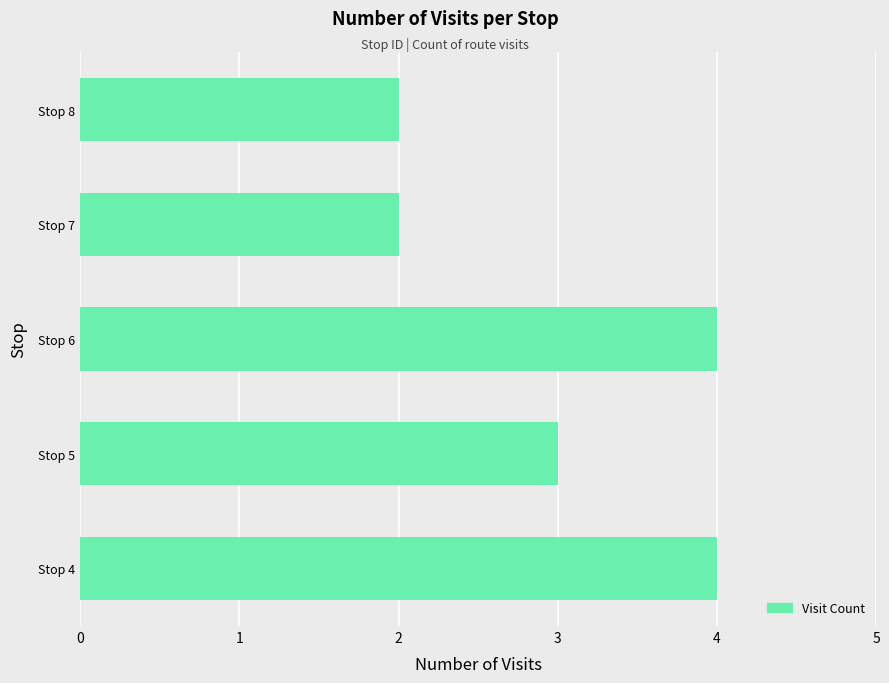

How many values are between 2 and 4?

5